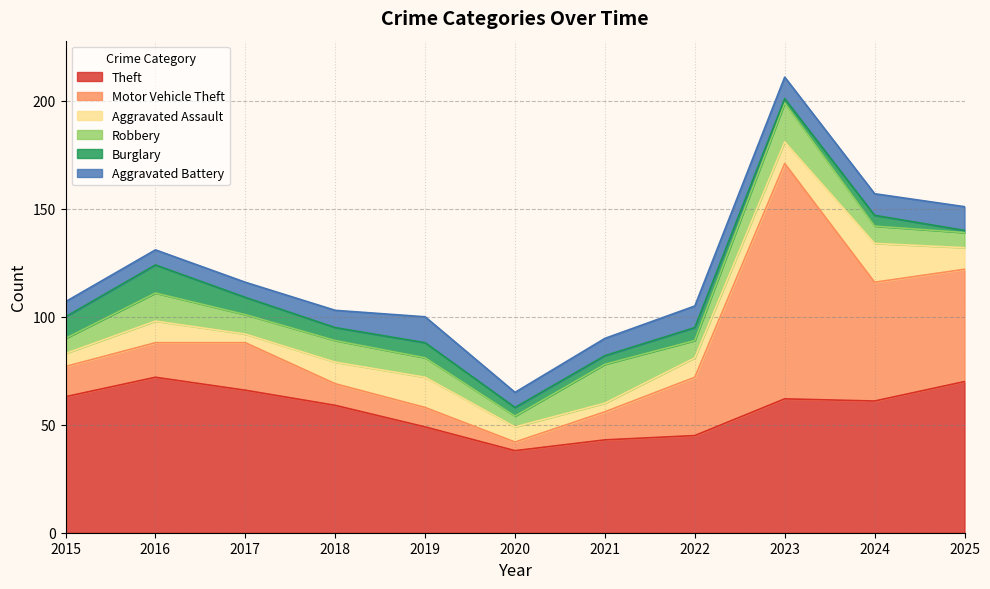

What is the spread (max minus min) of values at 2016?

65